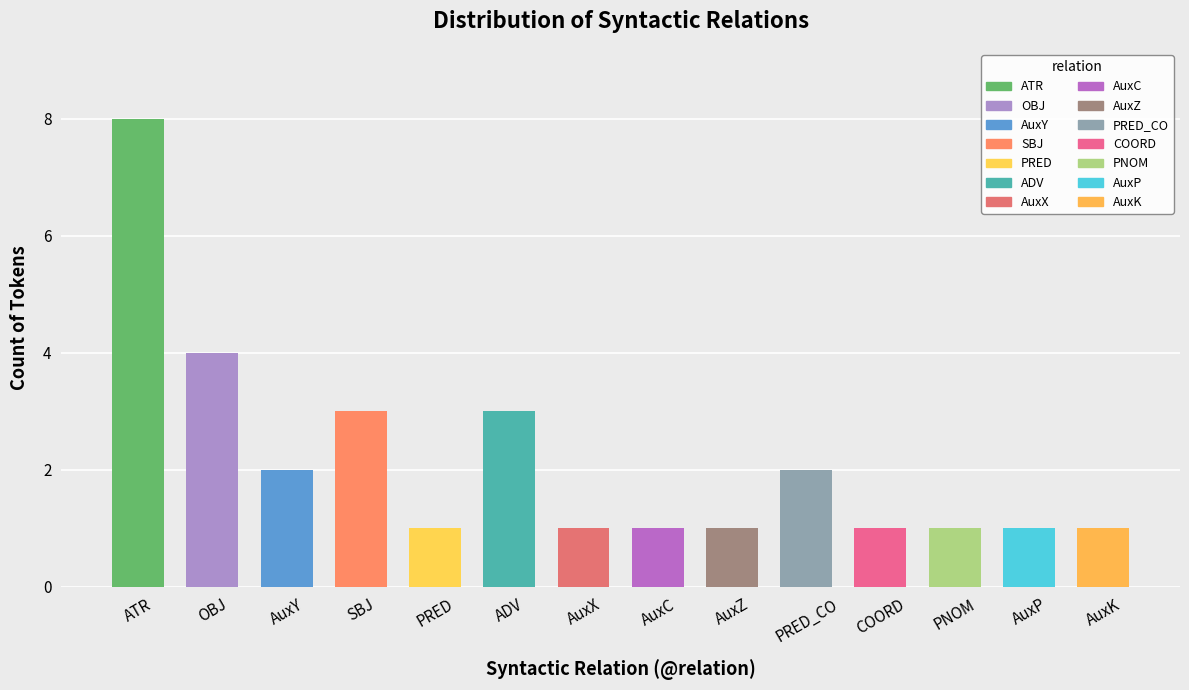

List the labels in order of value, smallest first.

PRED, AuxX, AuxC, AuxZ, COORD, PNOM, AuxP, AuxK, AuxY, PRED_CO, SBJ, ADV, OBJ, ATR